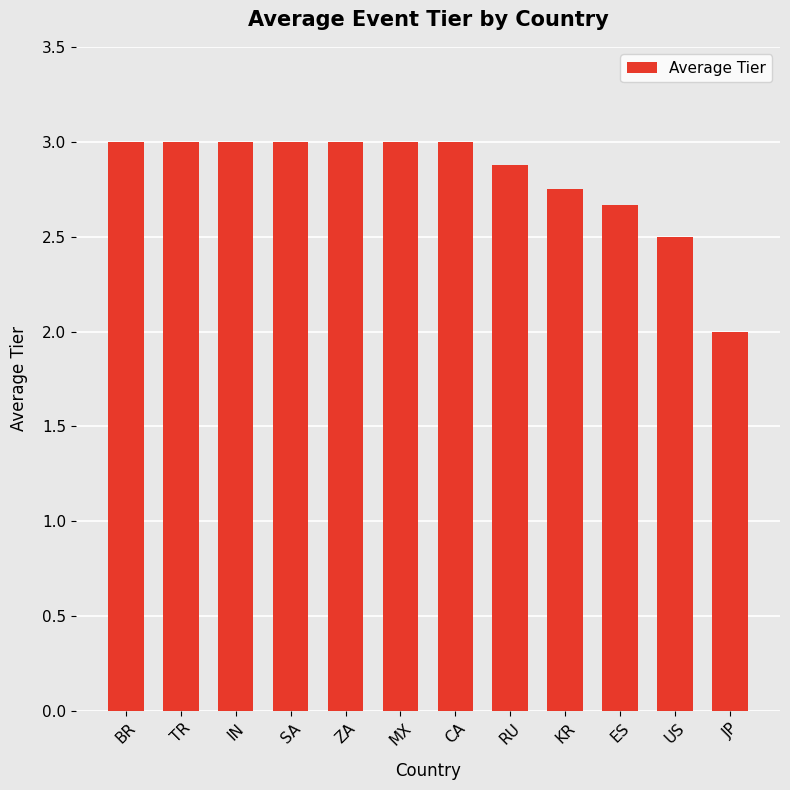

What is the ratio of the value at IN to the value at ZA?

1.0